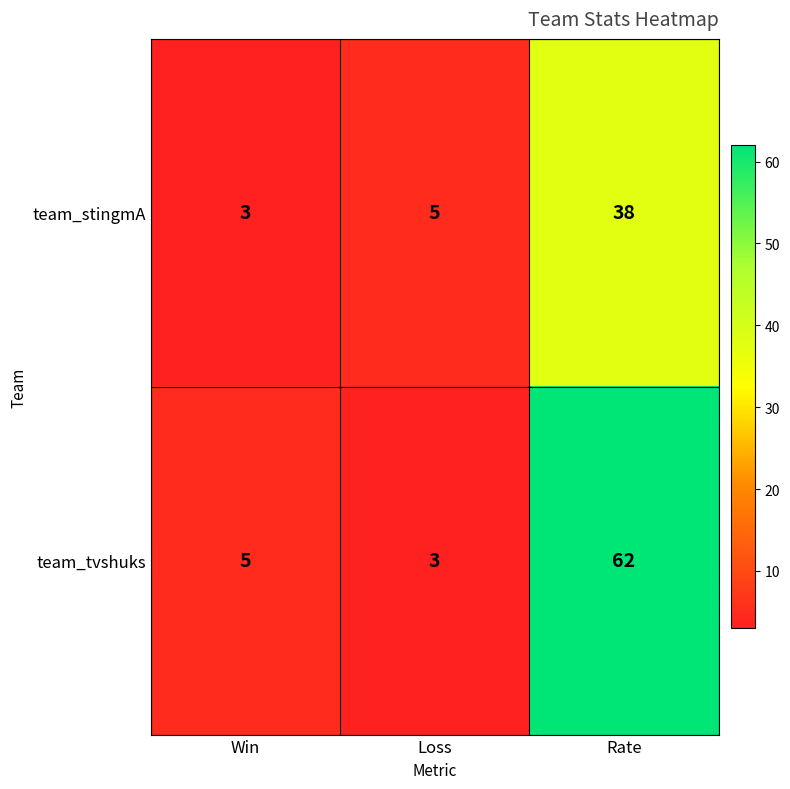

Is it true that team_stingmA equals 5 at Loss?

True